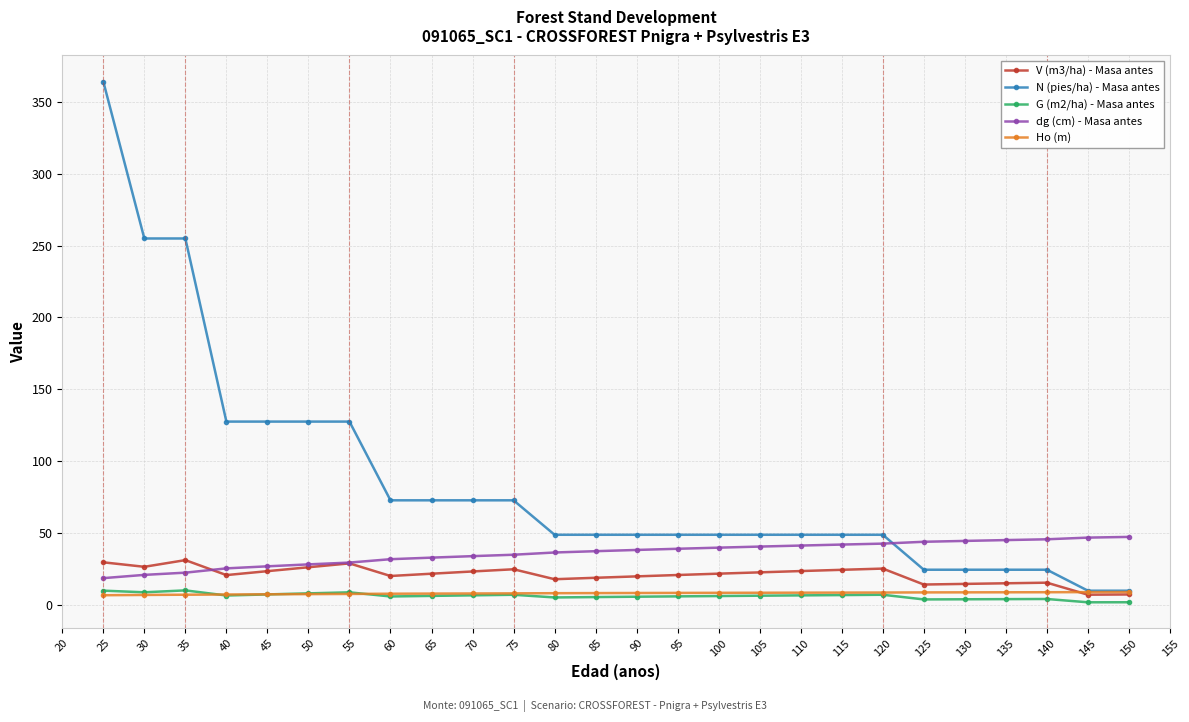

Which series has the largest total across all categories?

N (pies/ha) - Masa antes